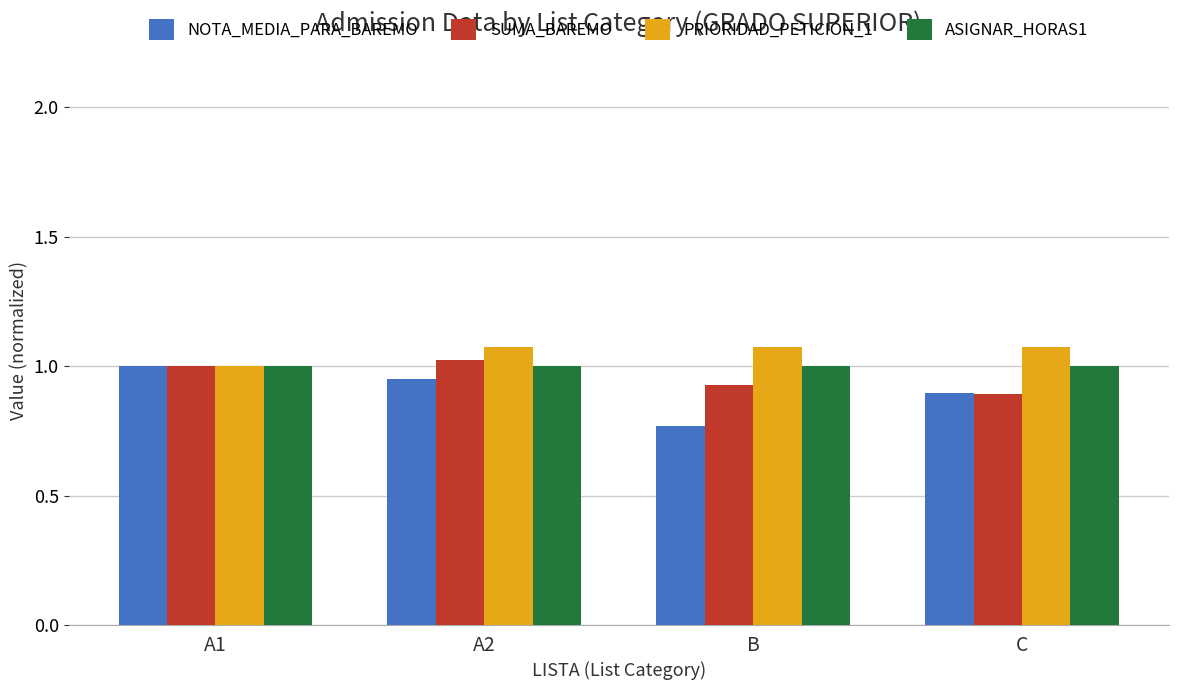

Is the value of SUMA_BAREMO at B greater than the value of ASIGNAR_HORAS1 at A2?

No